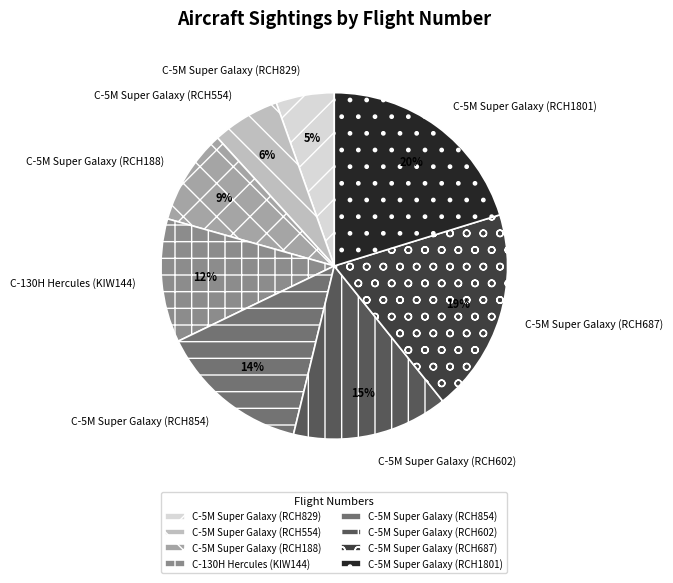

How many slices are in this pie chart?

8